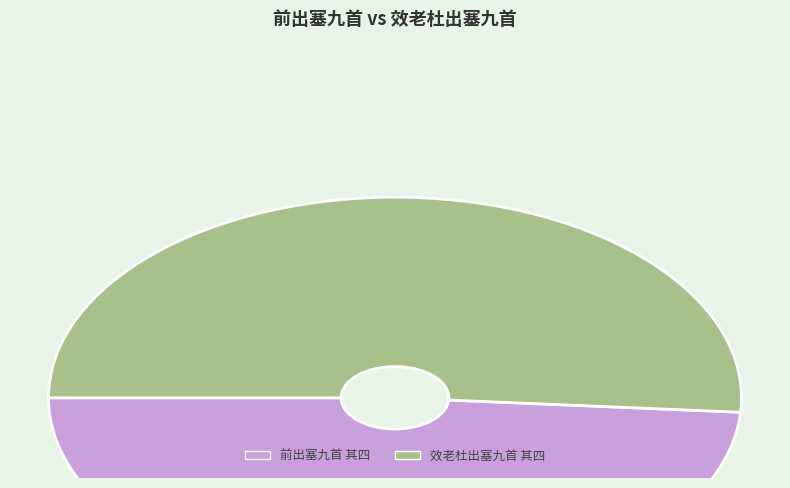

Does 前出塞九首 其四 represent more than half of the total?

No